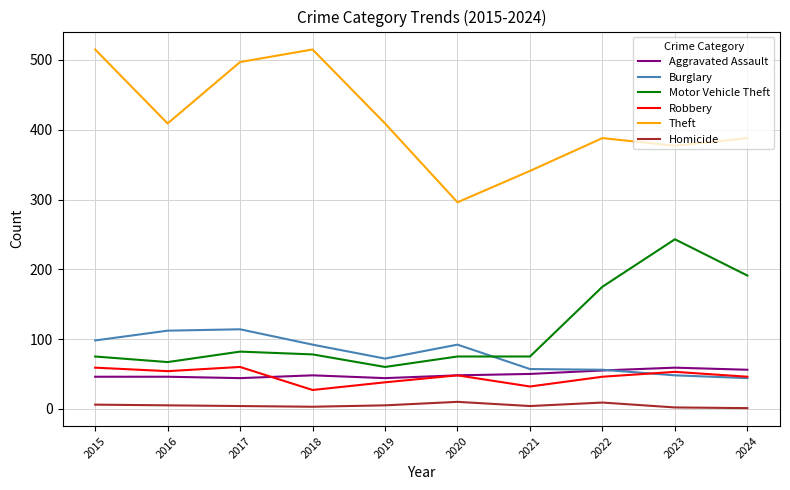

Which series has the largest range (max minus min)?

Theft